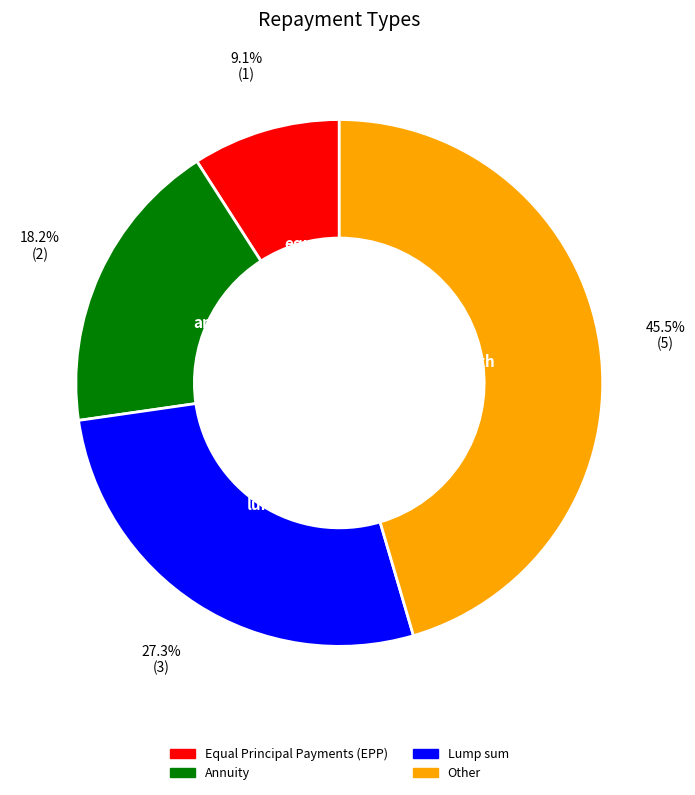

Is it true that Other is 33% of the pie?

False